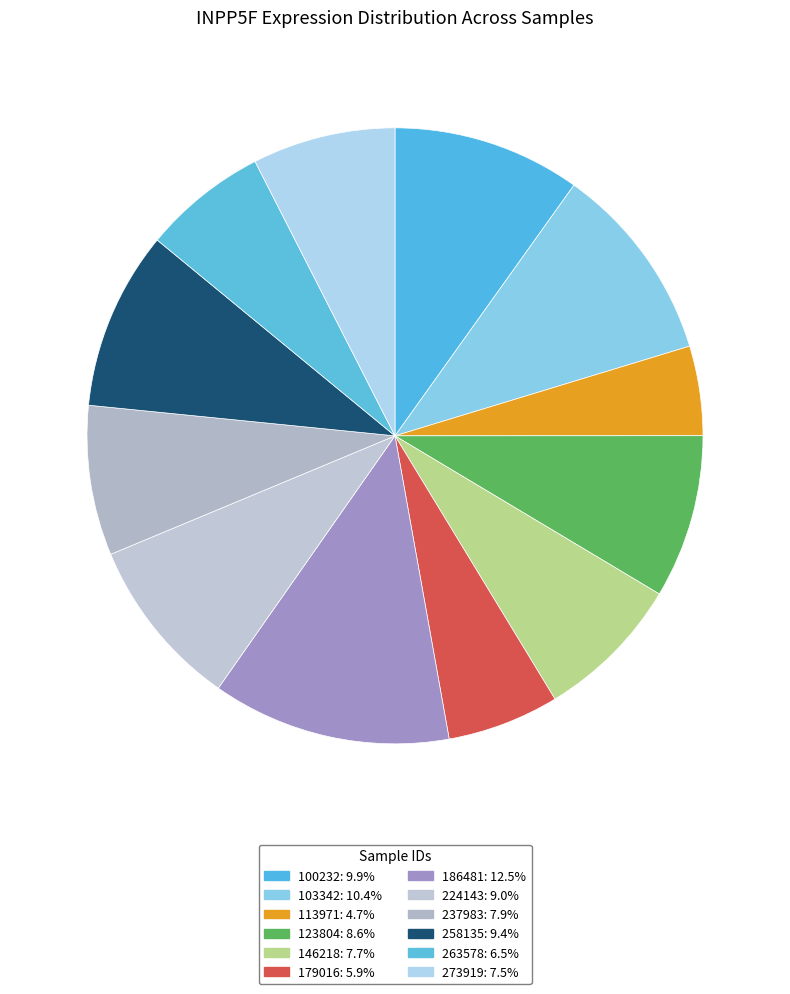

How many slices are in this pie chart?

12